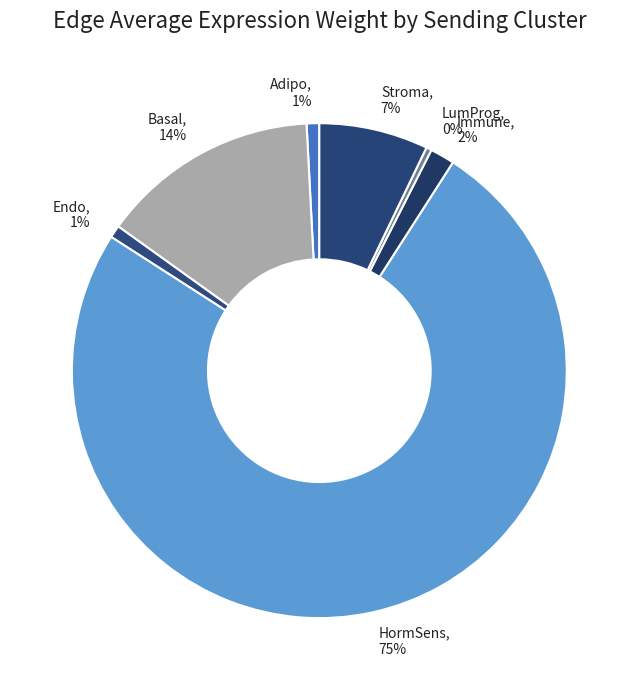

What percentage is the Adipo, 1% slice, to the nearest percent?

1%